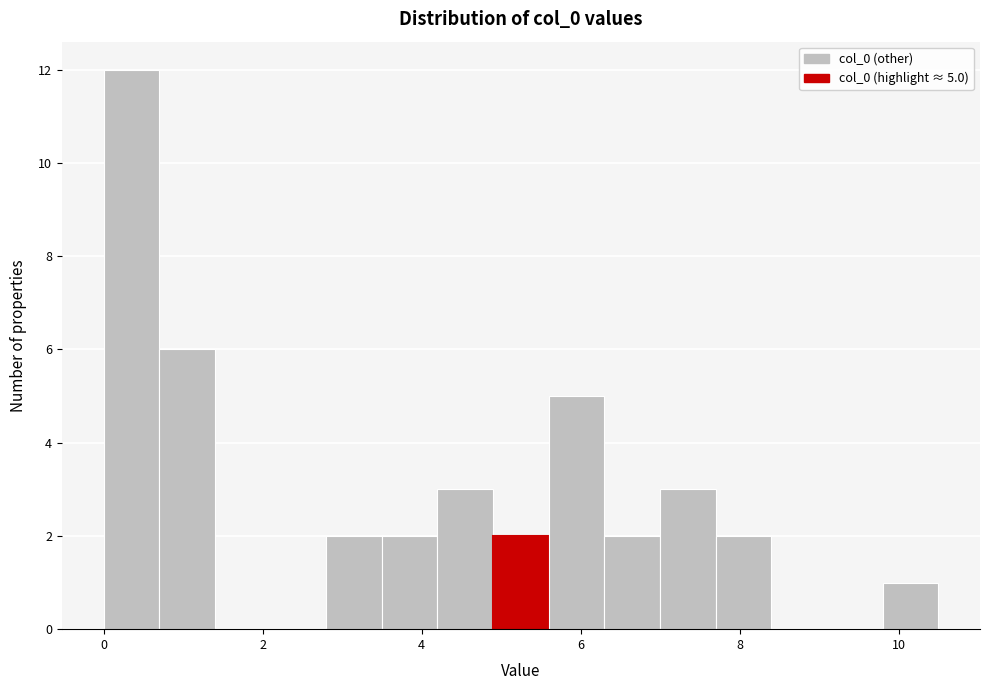

Read against the x-axis, roughly where is the centre of the tallest bar?

0.4